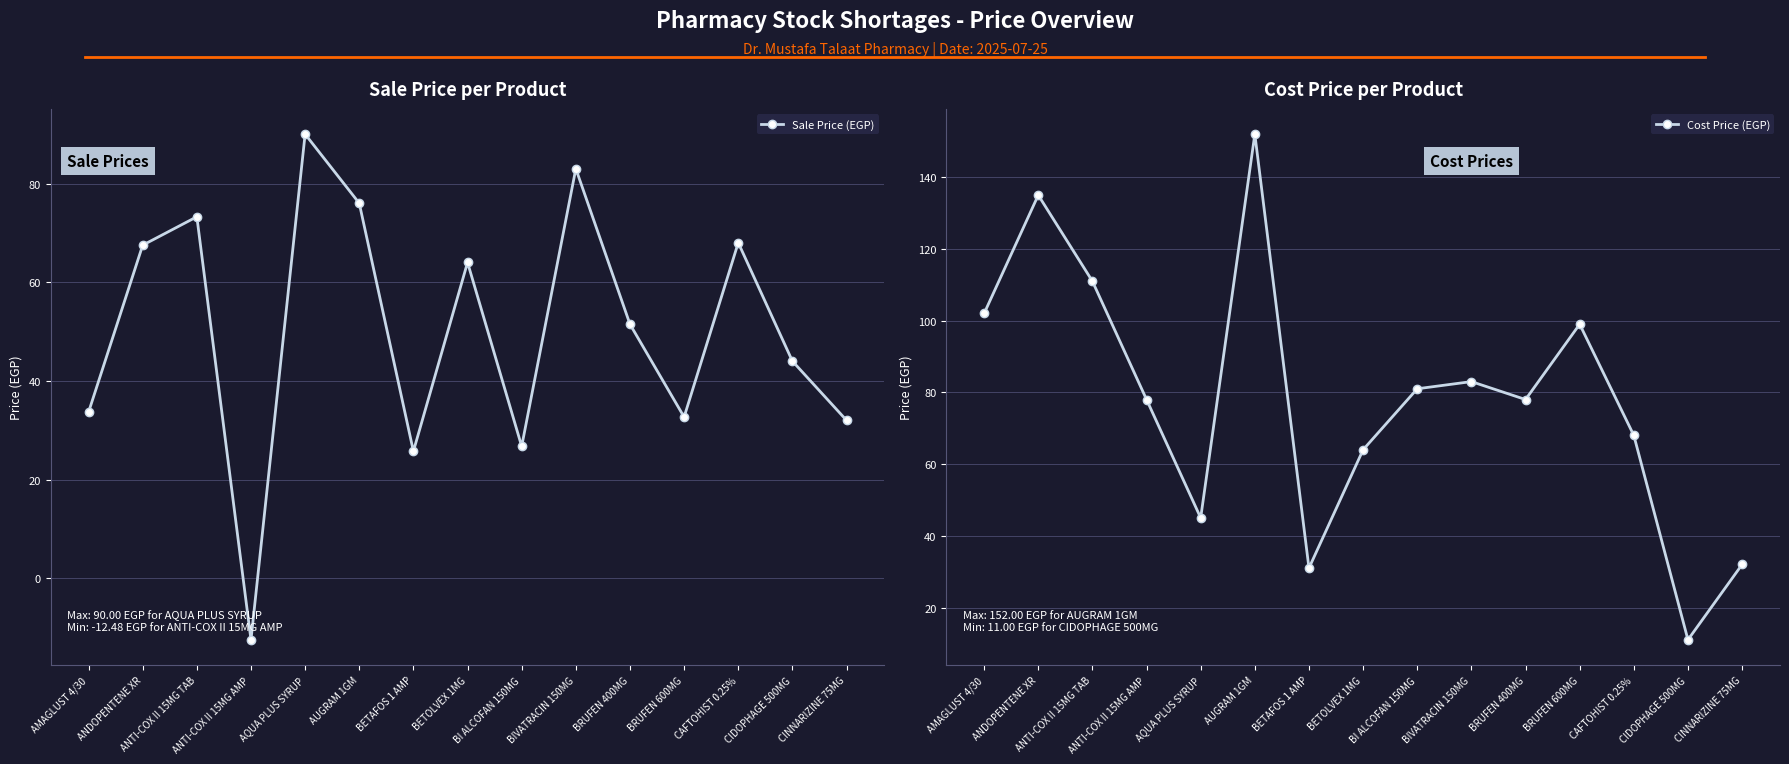

Does the chart display data point markers on the line(s)?

Yes